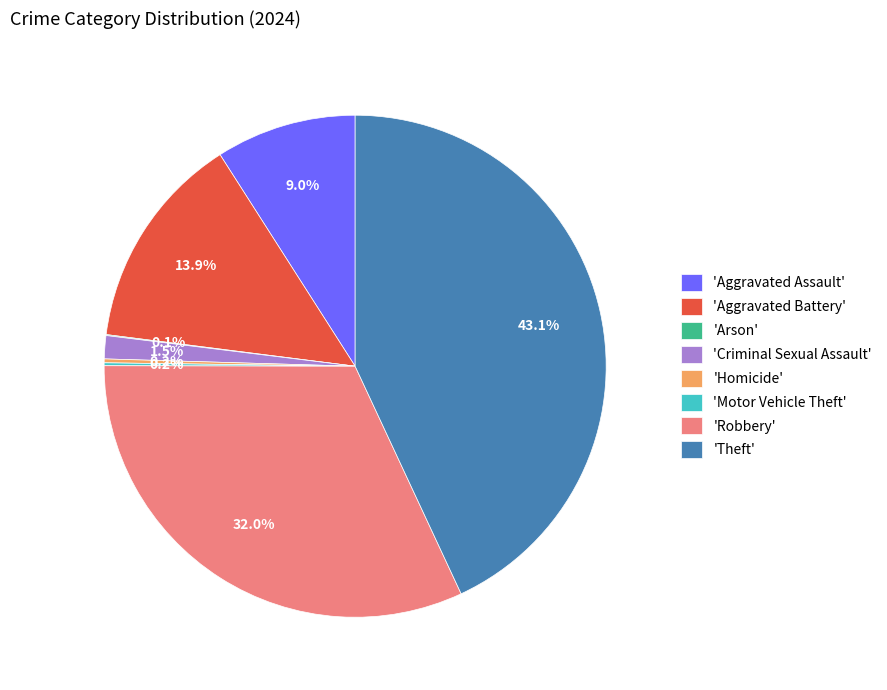

What is the largest slice in the pie chart?

'Theft'